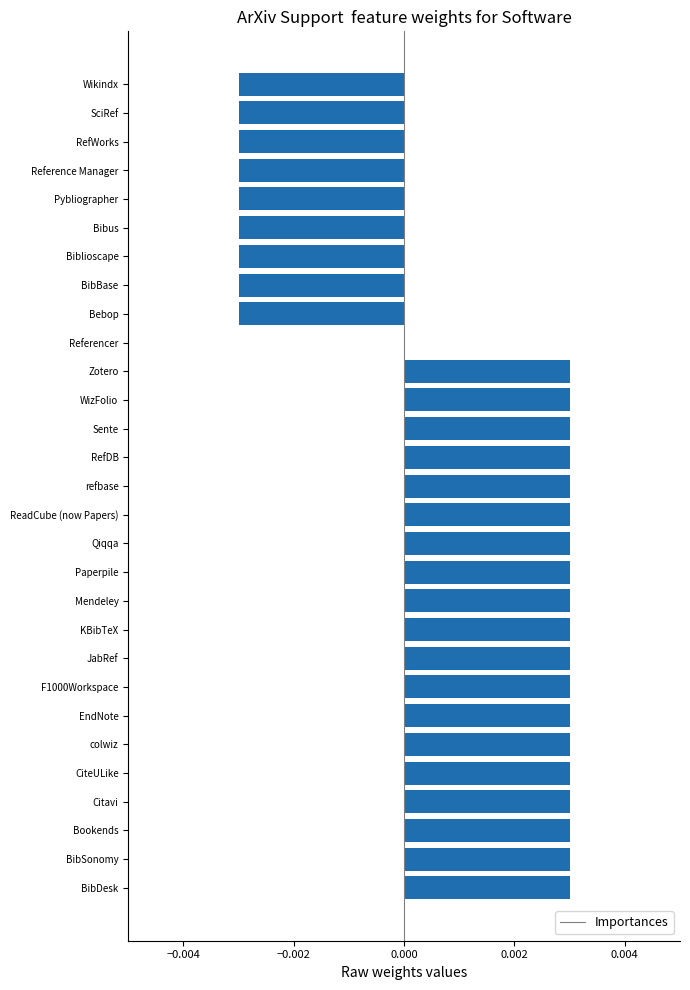

The value at Bookends is 0.0. True or false?

True